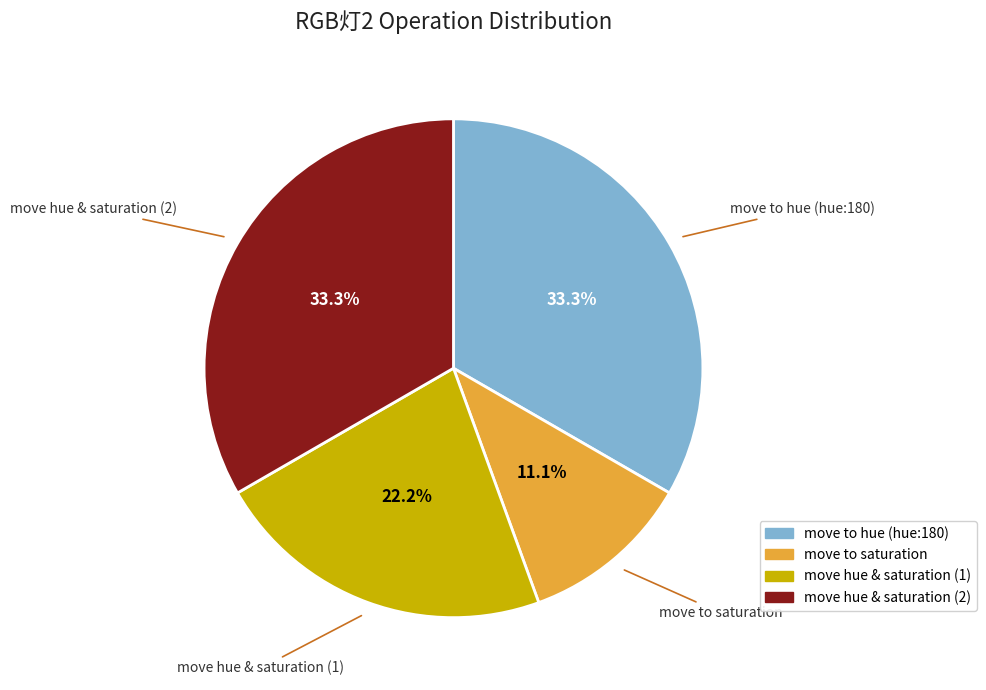

Is there a majority slice in this chart?

No